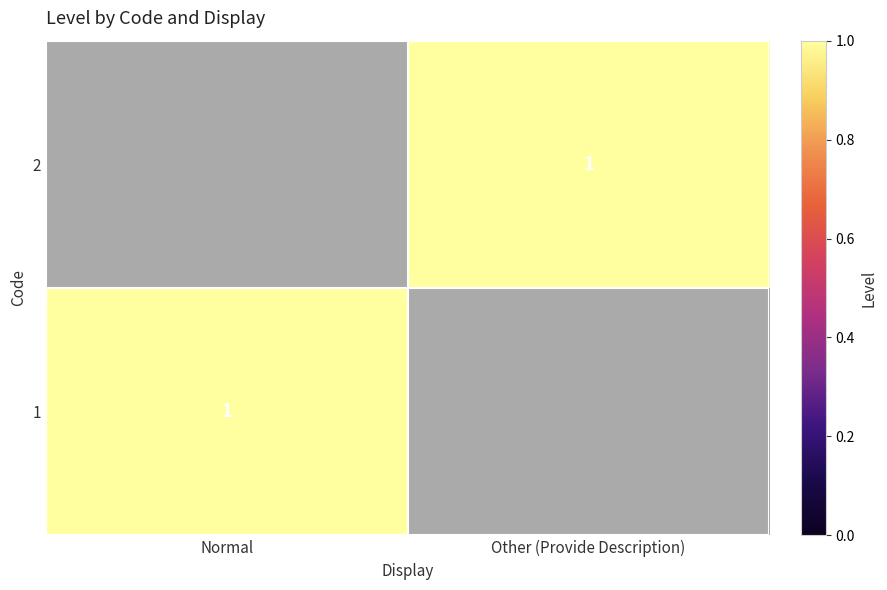

The 2 series shows 1 at Other (Provide Description). True or false?

True